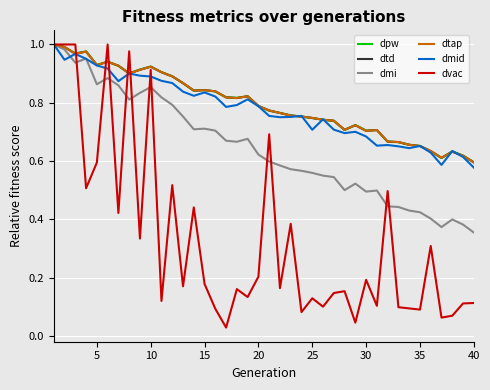

What is the greatest value displayed?

1.0